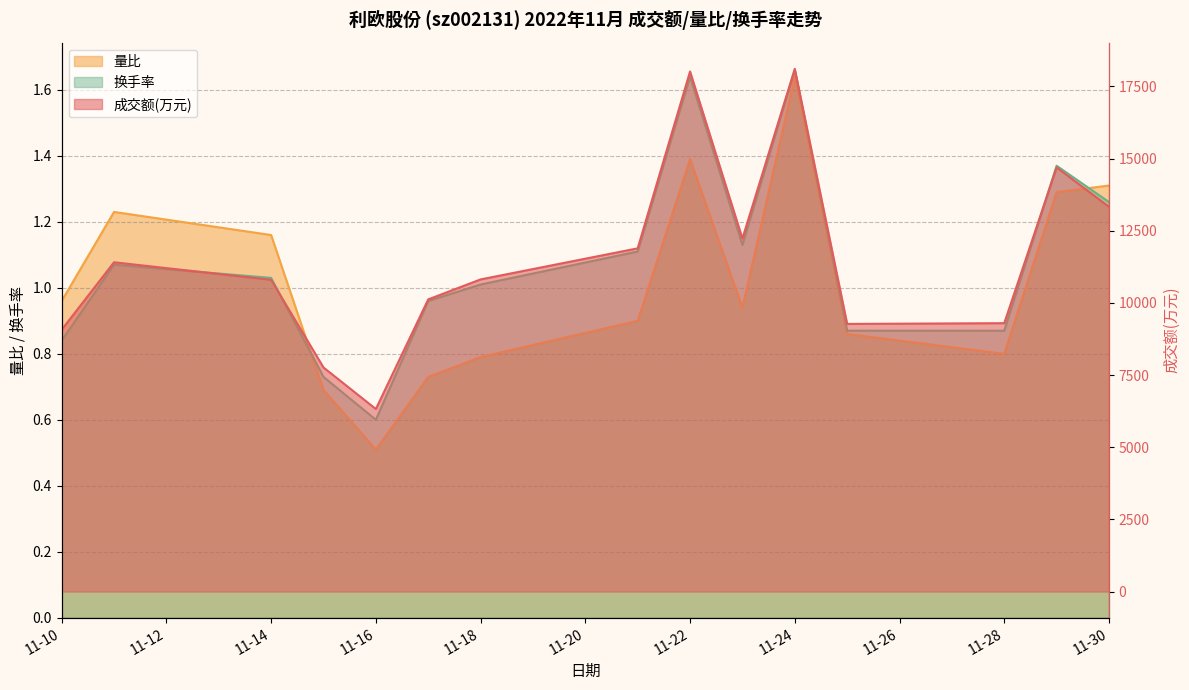

Between 2022-11-28 and 2022-11-15, which is larger?

2022-11-28